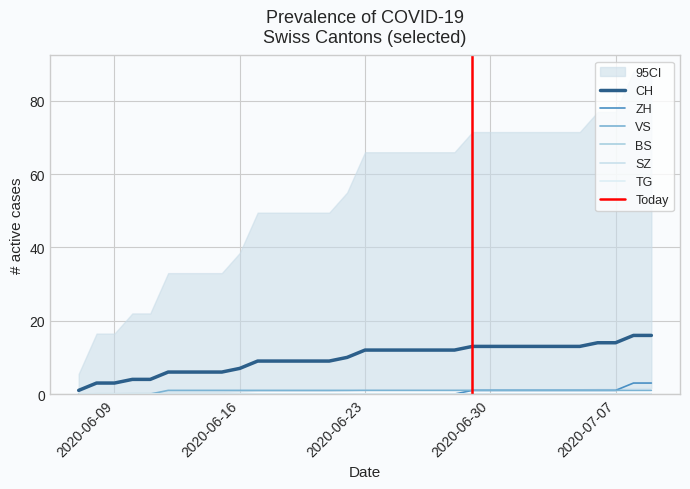

True or false: CH and ZH cross at least once.

False